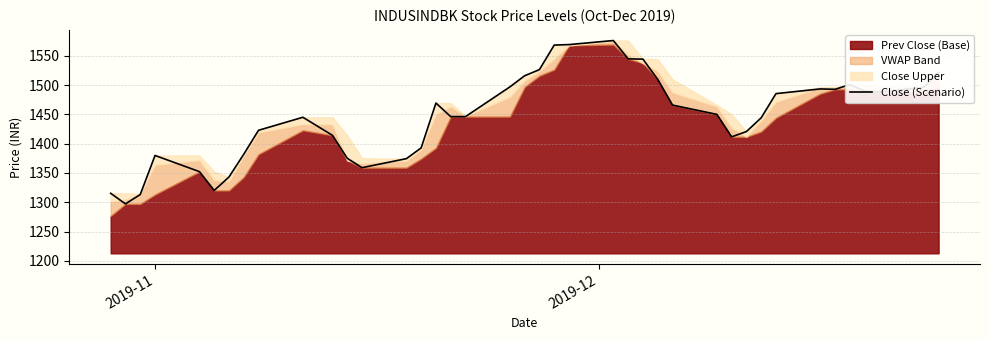

What is the highest value of the Close (Scenario) series?

1576.0